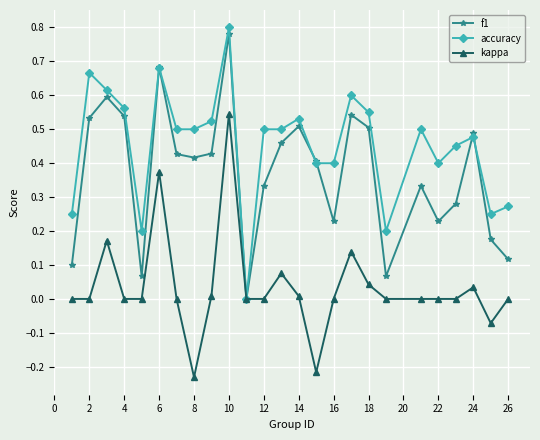

List the series in order of their overall mean, highest first.

accuracy, f1, kappa